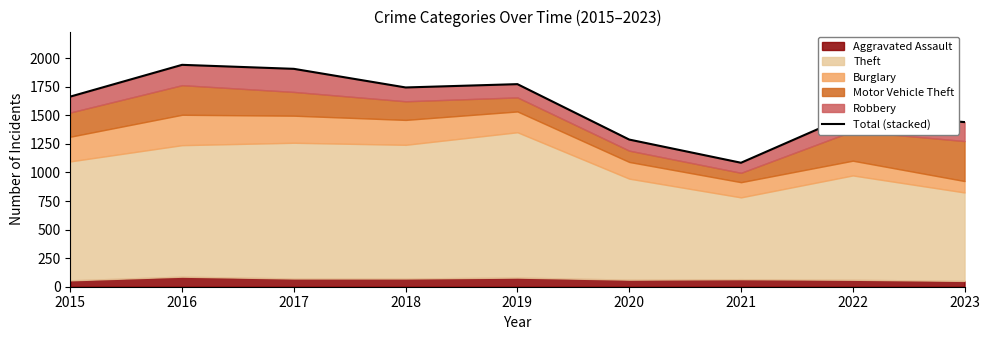

Where is the data nearest to the value 1513?

2022